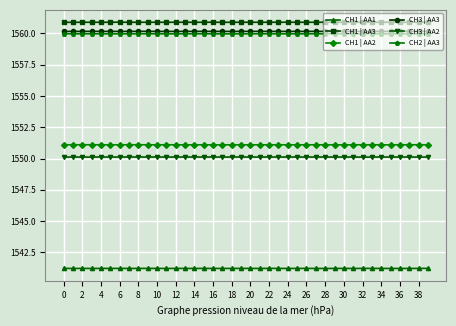

What is the value of the CH2 | AA3 point at the 8th from the left?

1560.0